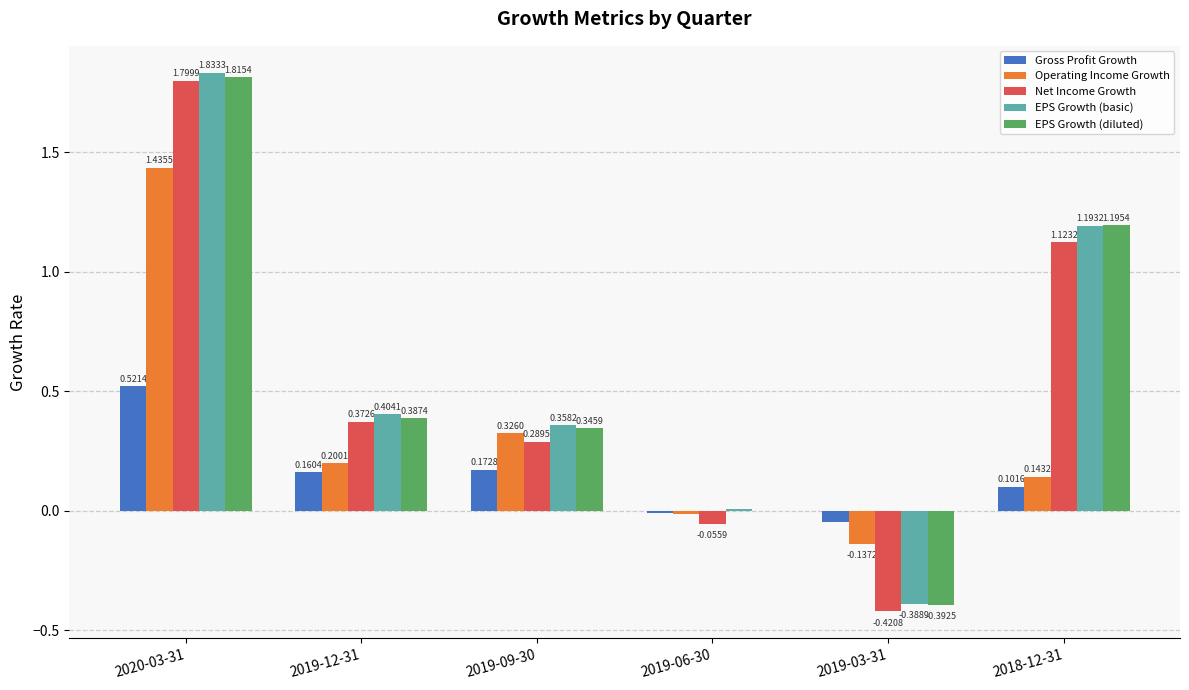

At which label does Gross Profit Growth first exceed 0?

2020-03-31